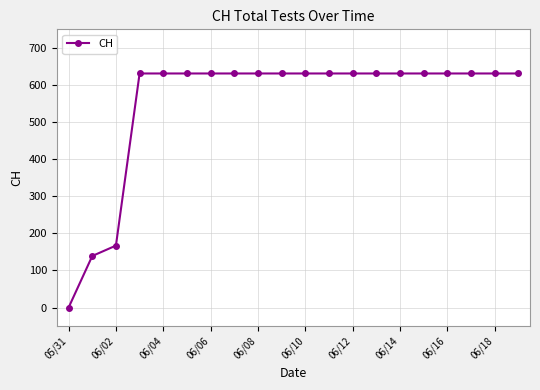

What is the value of the 13th point from the left?

631